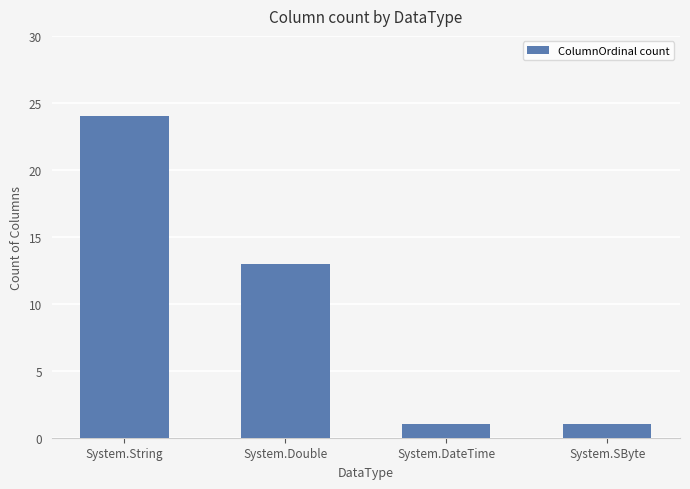

Reading left to right, what are all the values shown in this chart?

24	13	1	1